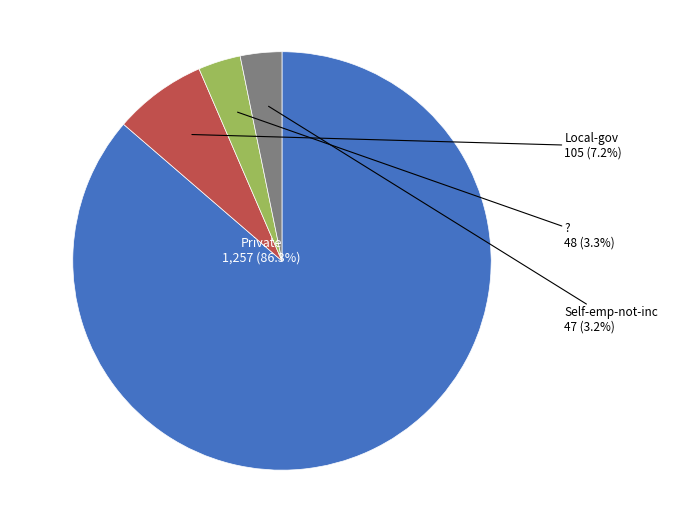

Does any single category account for the majority?

Yes